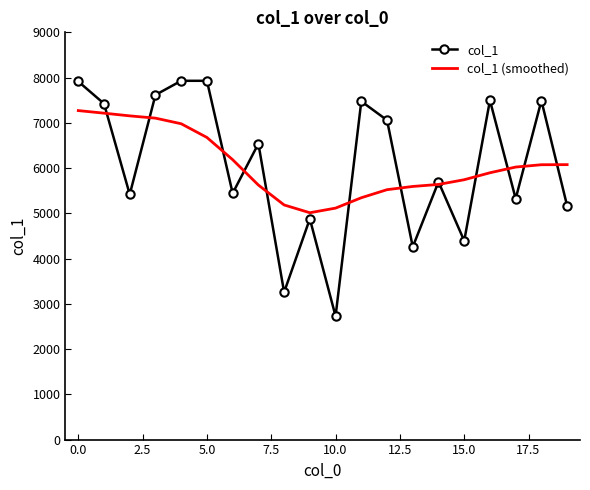

What are all the series names shown in the legend?

col_1, col_1 (smoothed)